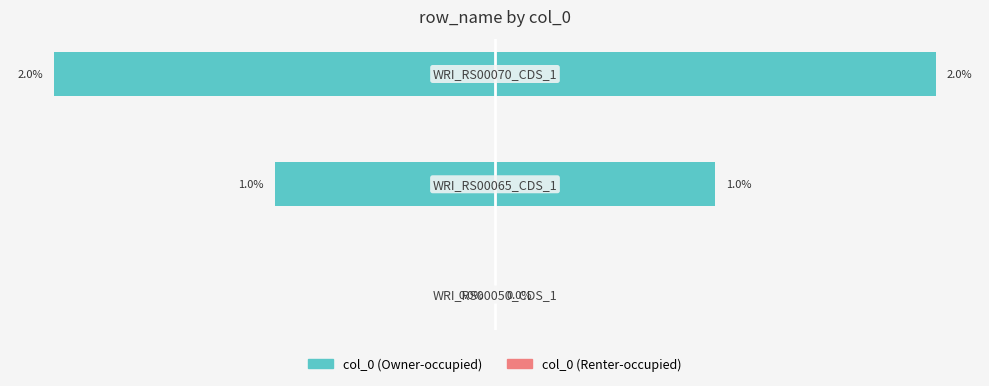

Which series changed the most between 0 and 2?

col_0 (left)